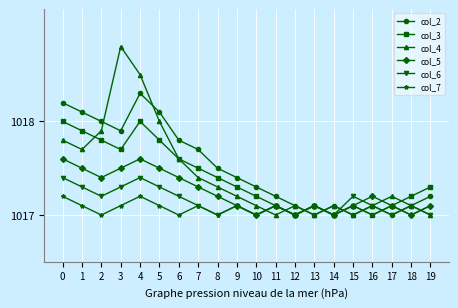

How many lines are shown in the chart?

6